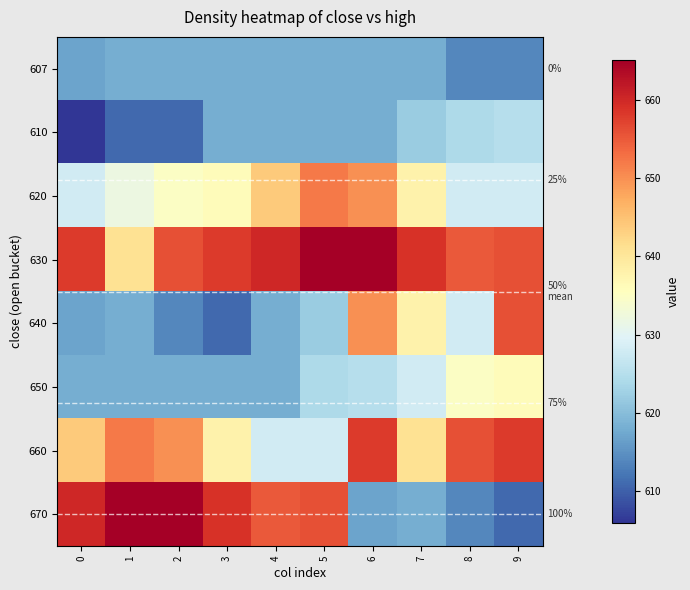

Between 6 and 4, which is larger?

6